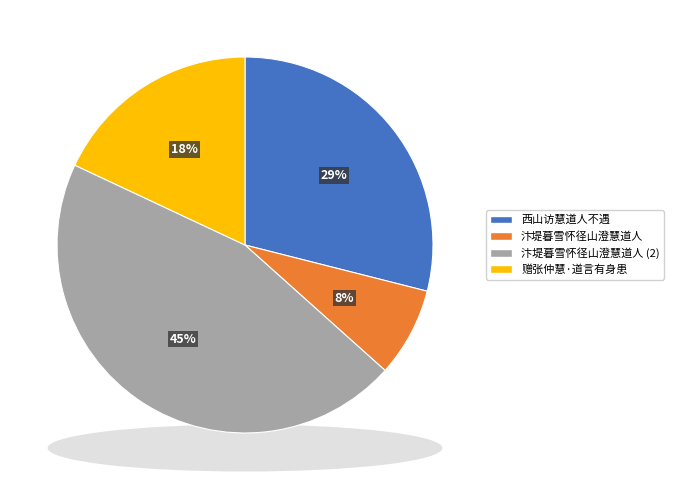

True or false: 西山访慧道人不遇 accounts for 29% of the total.

True